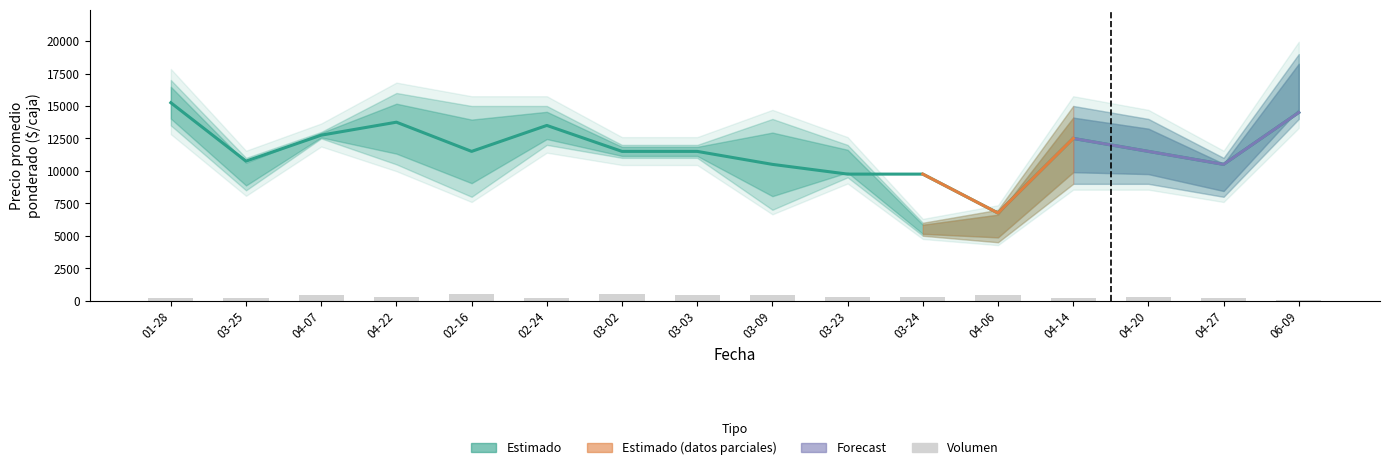

What is the smallest value displayed?

4500